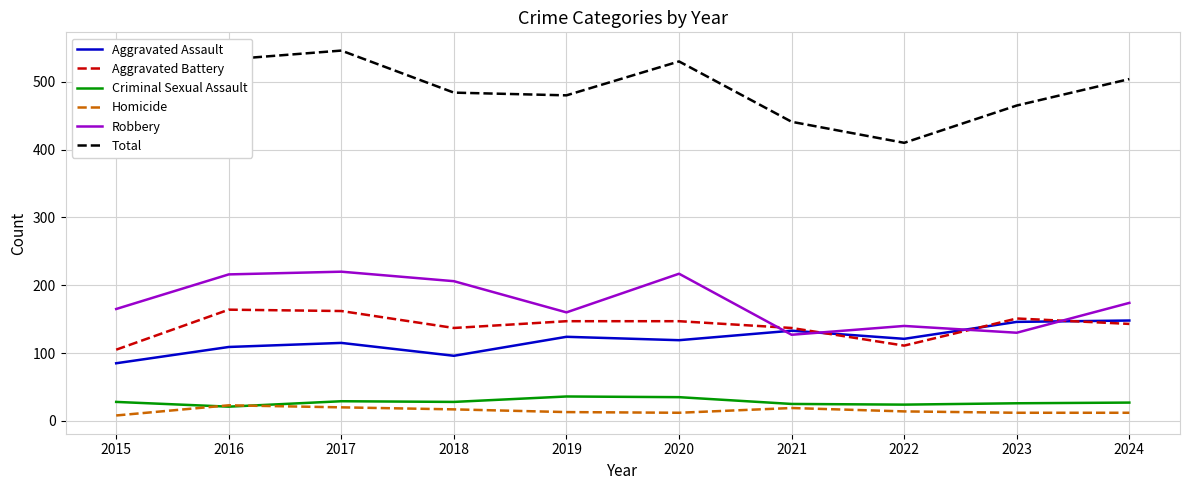

Is it true that Aggravated Battery equals 164 at 2016?

True